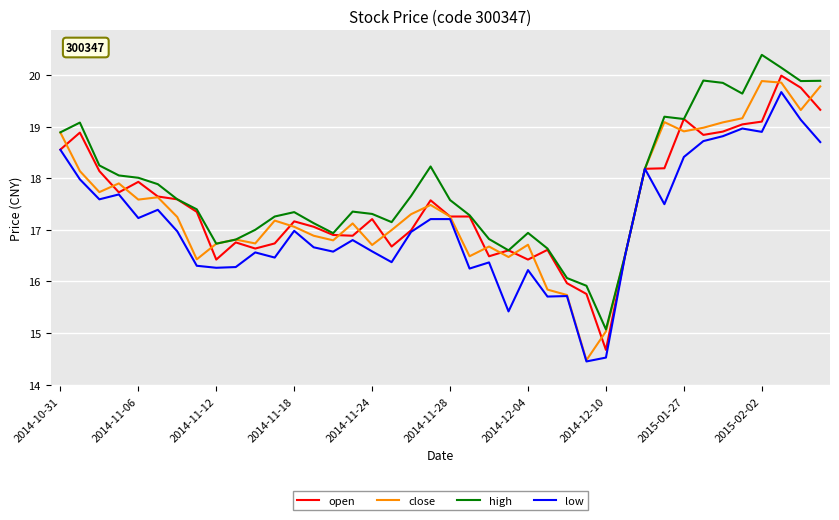

Which series has the largest total across all categories?

high